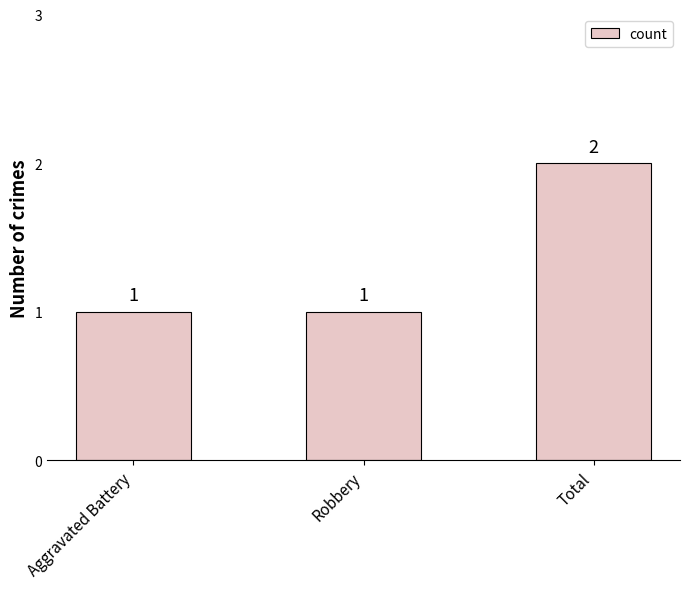

Between Total and Robbery, which is larger?

Total